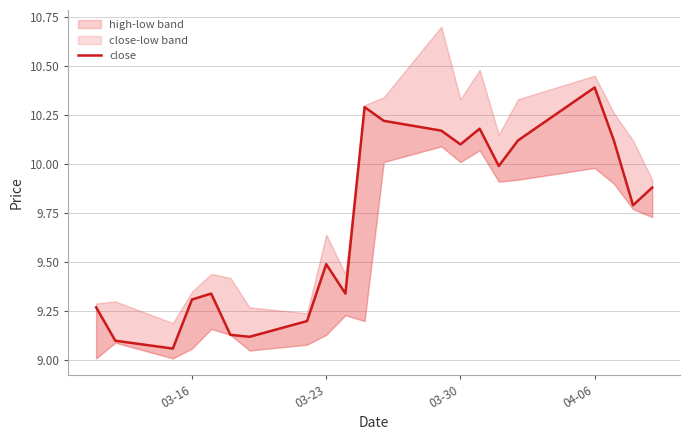

How many data points does each series have?

21